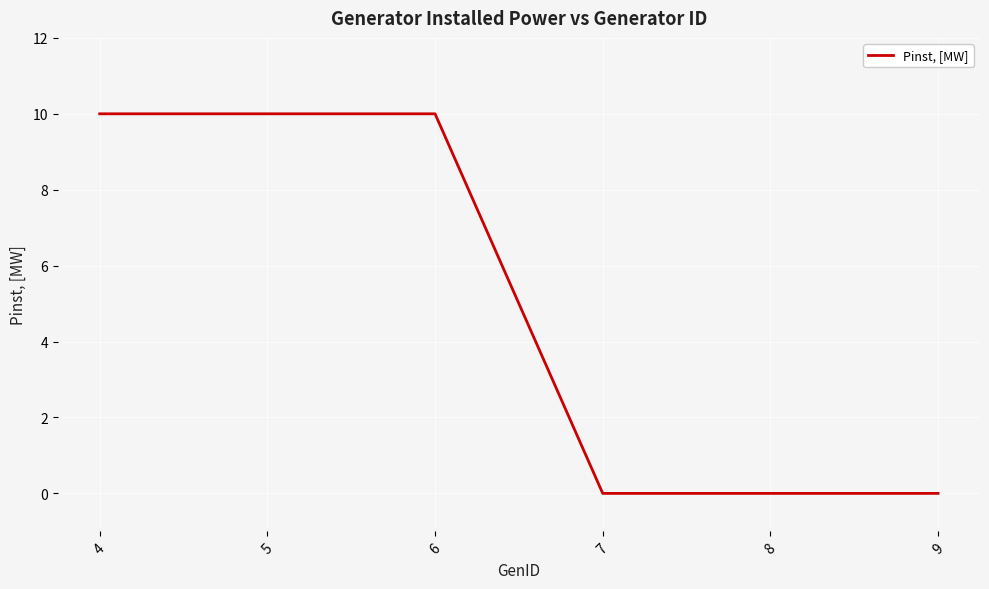

What is the average value?

5